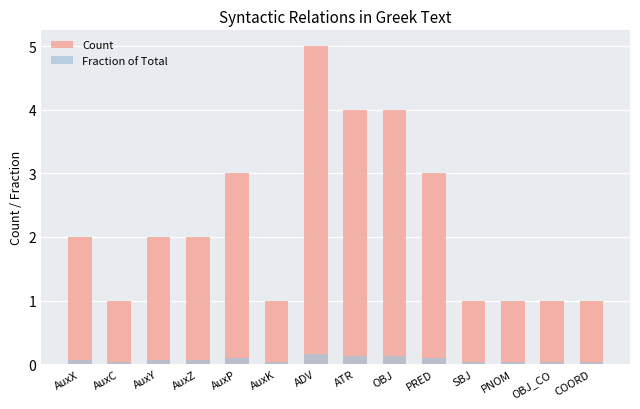

List the series in order of their peak value, highest first.

Count, Fraction of Total